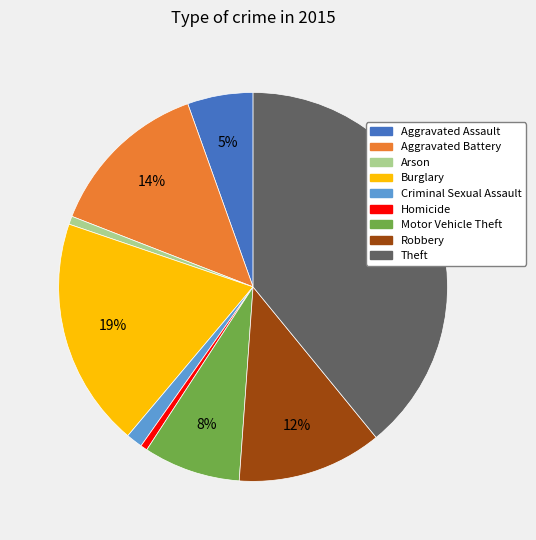

To the nearest percent, what is the combined percentage of Criminal Sexual Assault and Robbery?

13%